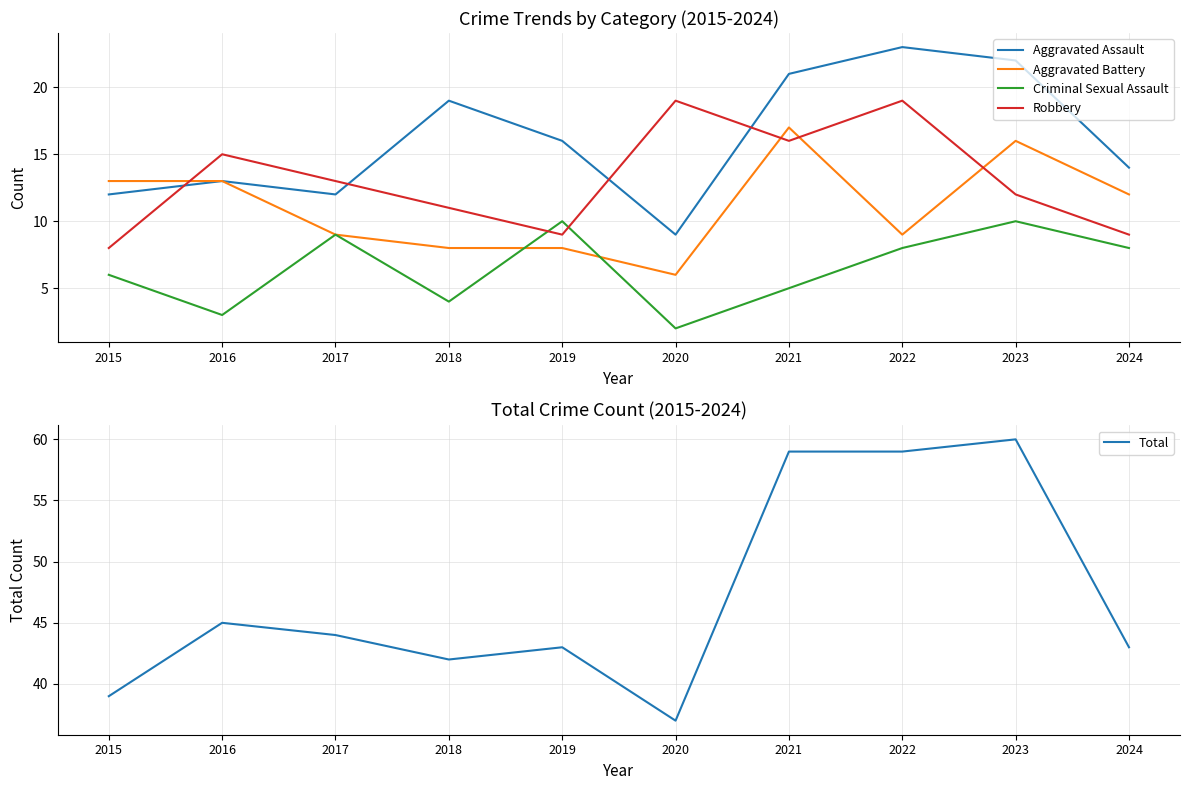

In Total, how many points are higher than both neighbors (excluding endpoints)?

3